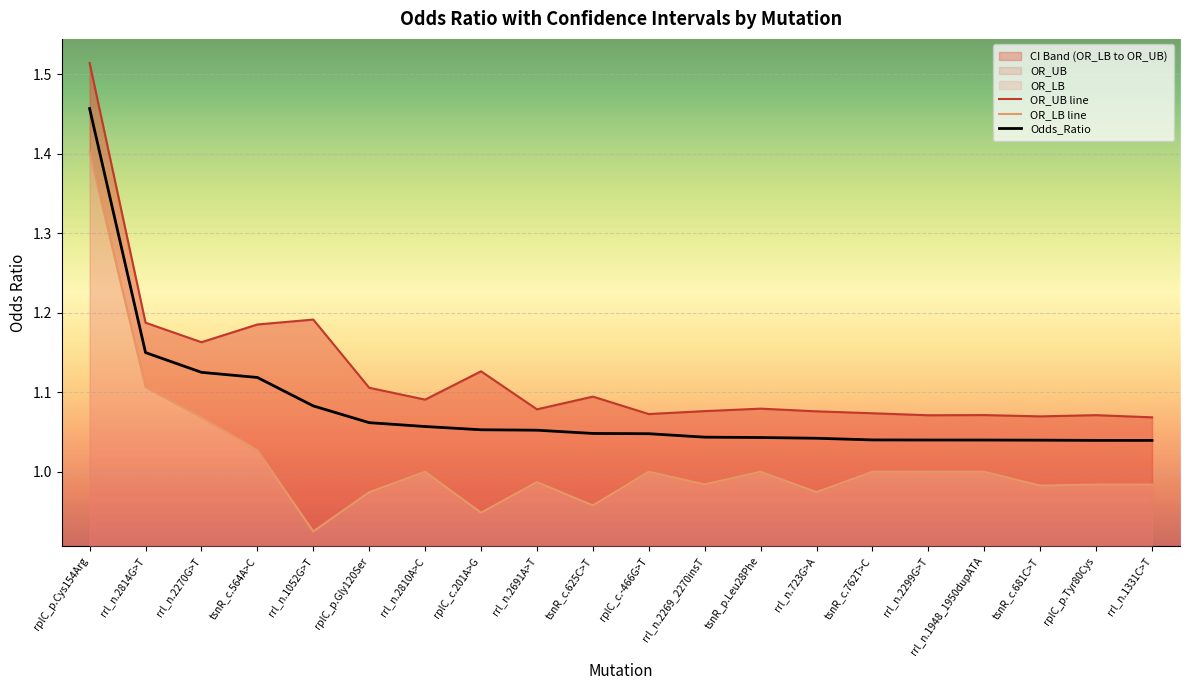

Is the value of OR_UB at rrl_n.2299G>T greater than the value of OR_LB at tsnR_p.Leu28Phe?

Yes